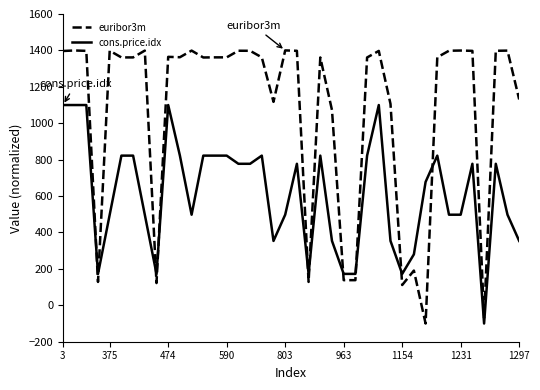

Which series has the largest range (max minus min)?

euribor3m